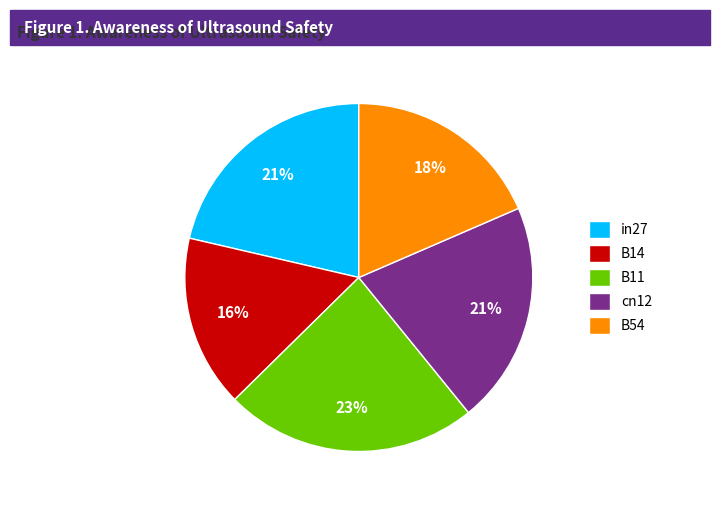

How many slices are in this pie chart?

5